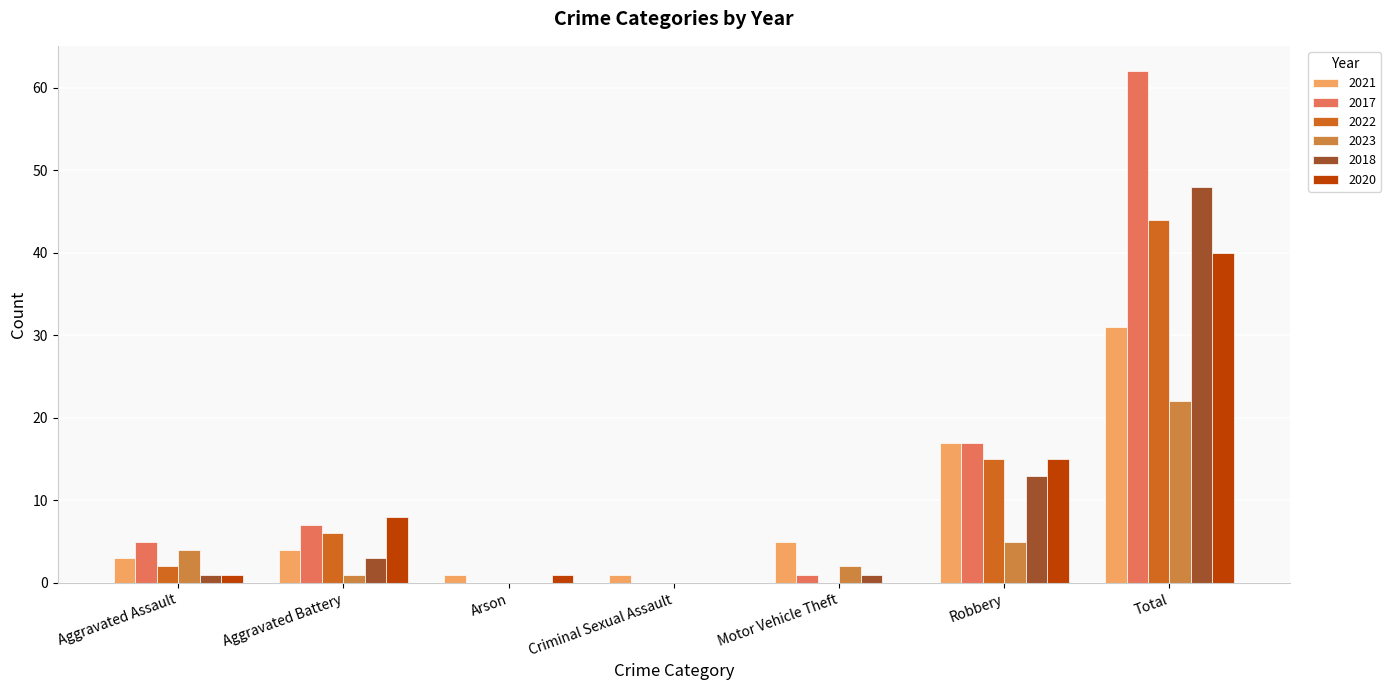

What is the difference between the 2018 values at Robbery and Total?

35